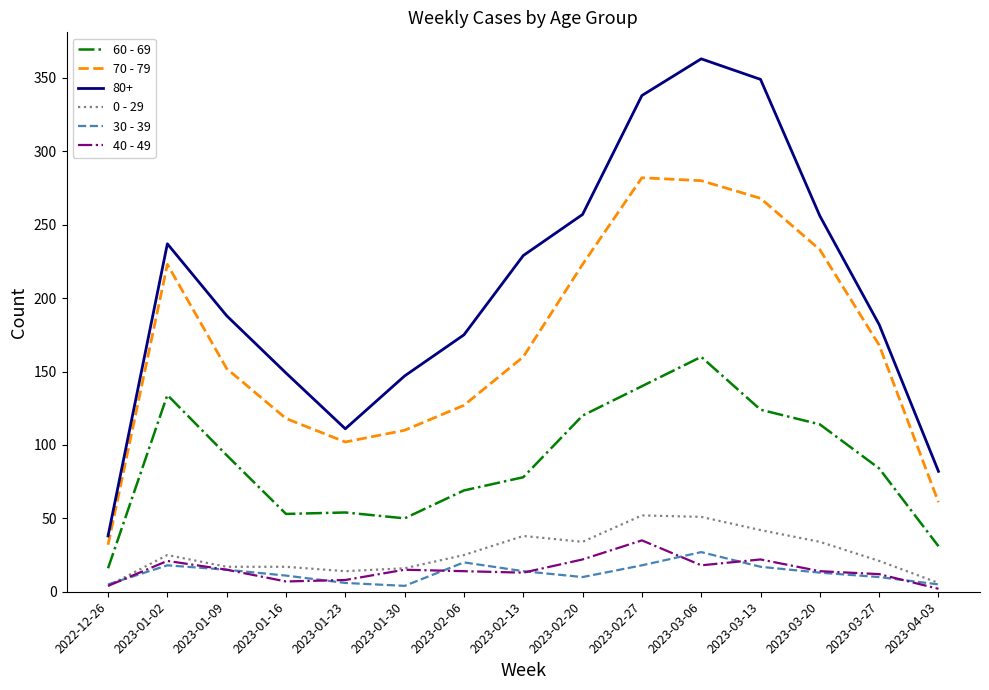

At which category is the sum across all series the highest?

2023-03-06